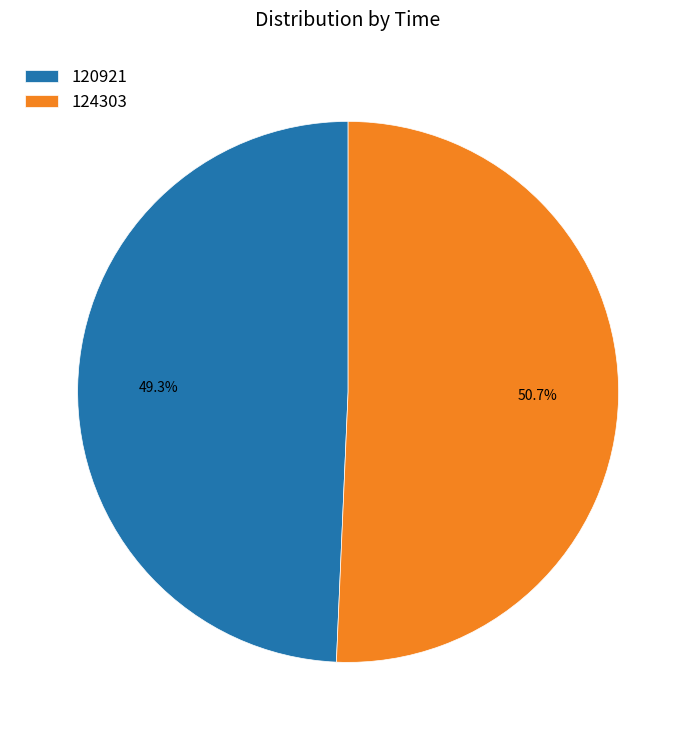

Rank the categories by value from highest to lowest.

124303, 120921